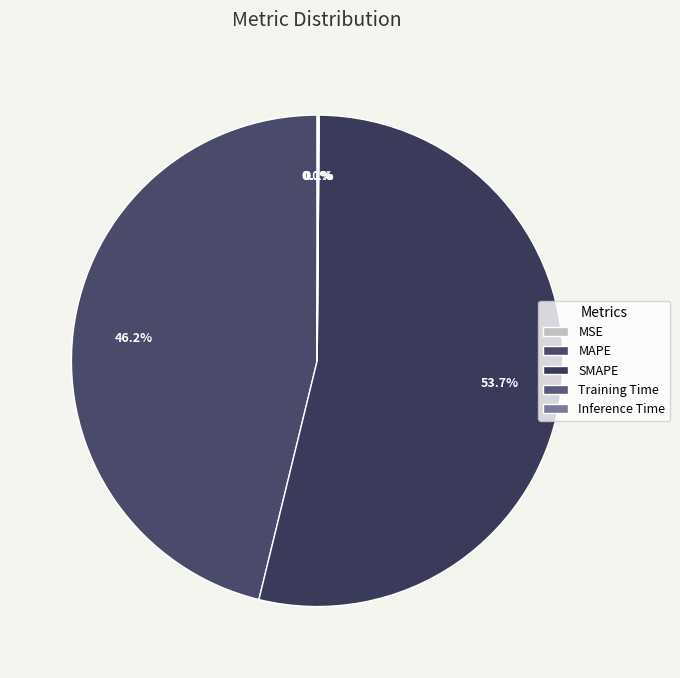

What is the majority slice?

SMAPE